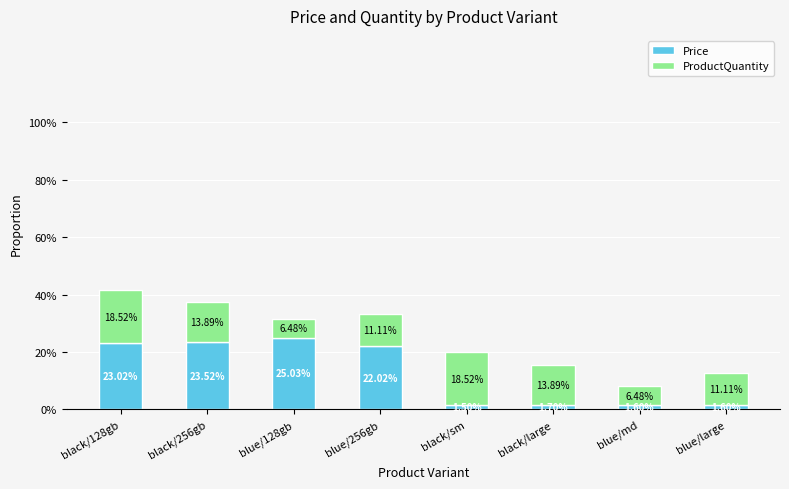

What is the total value across all series at black/256gb?

37.4